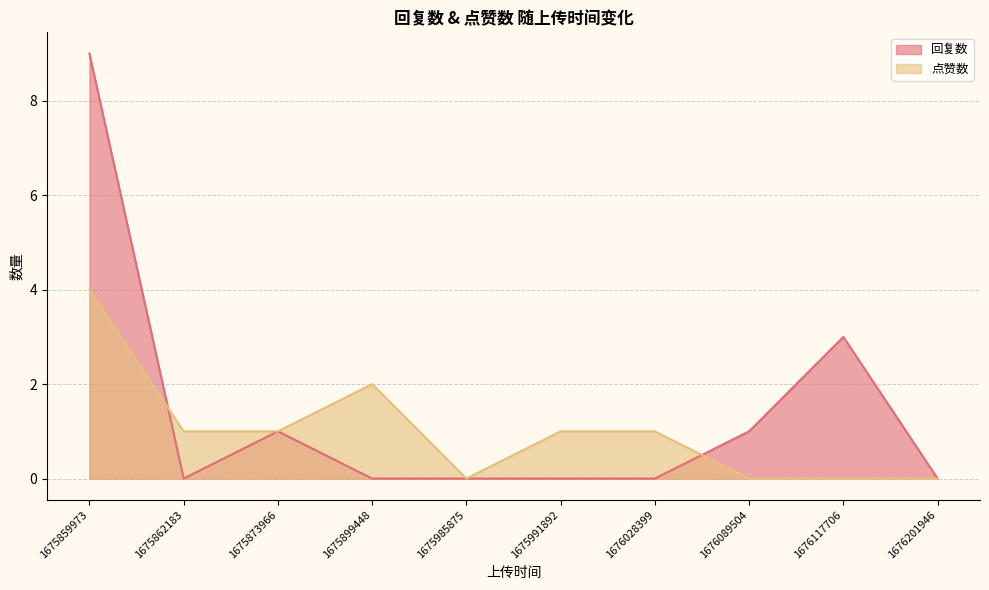

What is the difference between the second highest and second lowest values in the 点赞数 series?

2